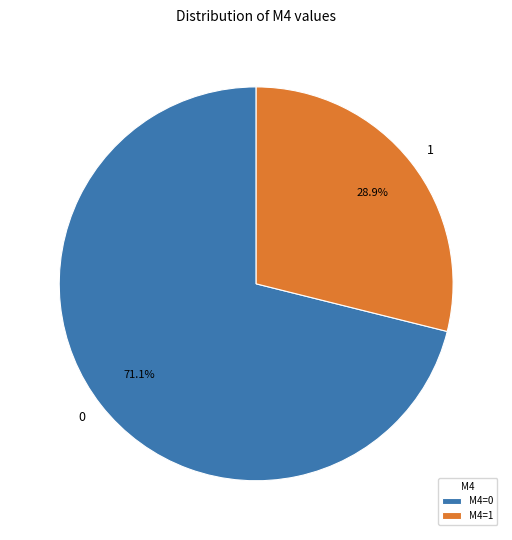

What is the ratio of the value at 0 to the value at 1?

2.5